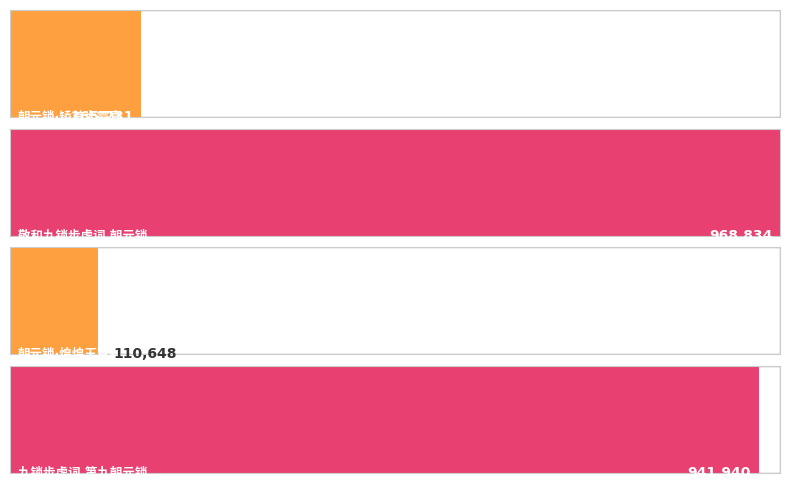

How many categories are shown in the chart?

4